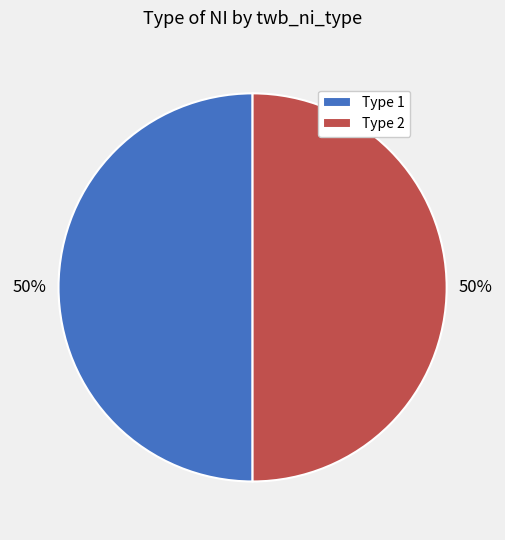

What is the ratio of the value at Type 1 to the value at Type 2?

1.0